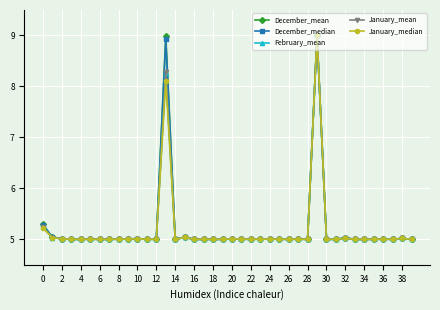

What is the difference between the maximum and minimum values in the December_median series?

4.0